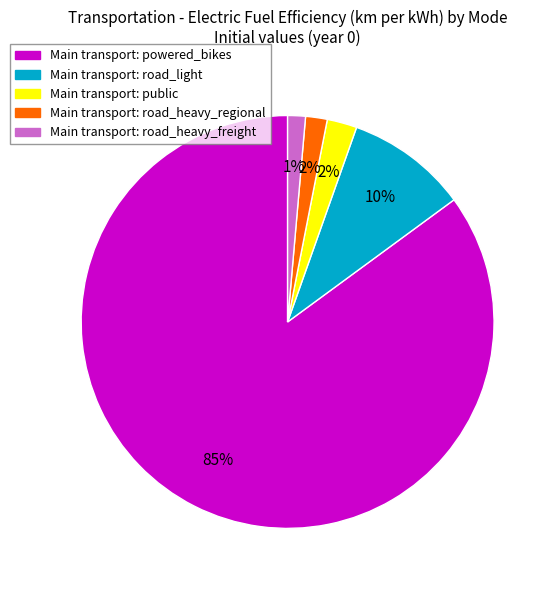

Is there any slice that represents more than half of the pie?

Yes